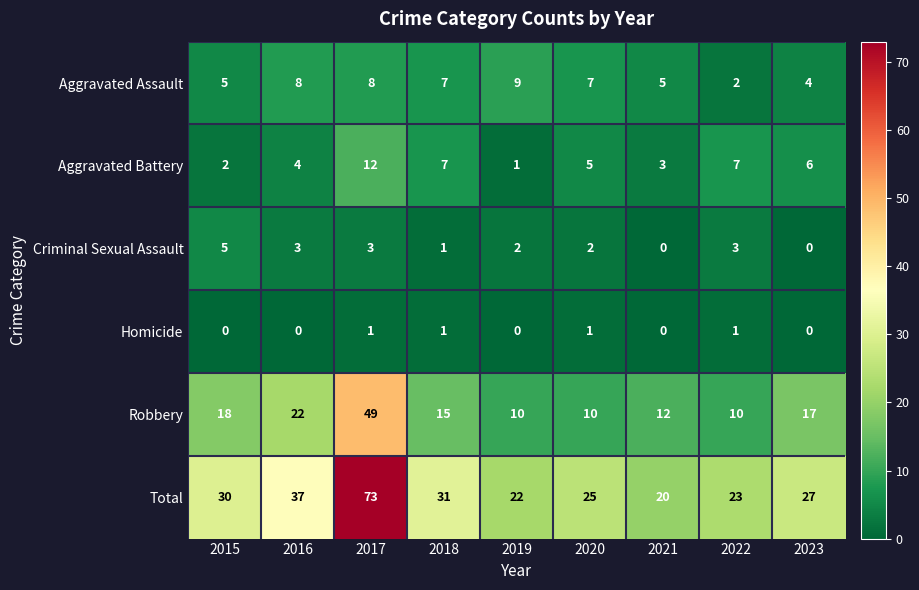

Which series has the largest range (max minus min)?

Total